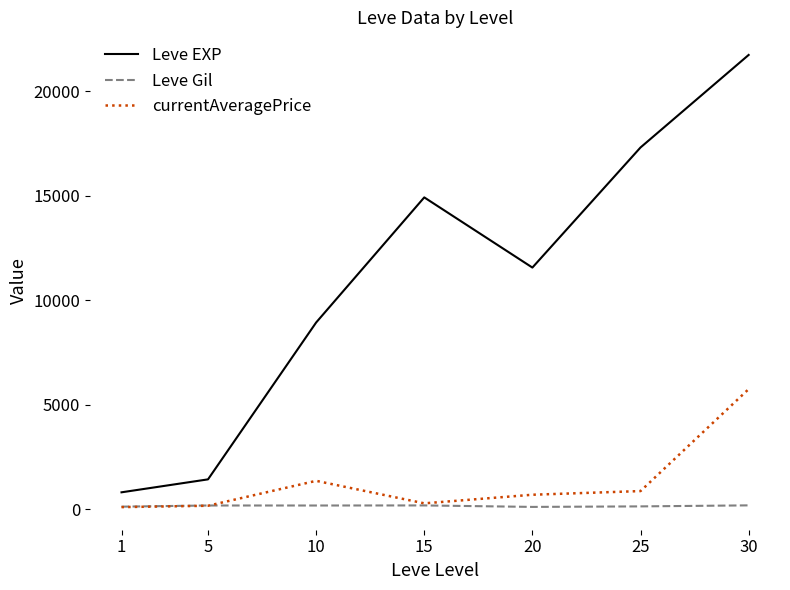

How many lines are shown in the chart?

3